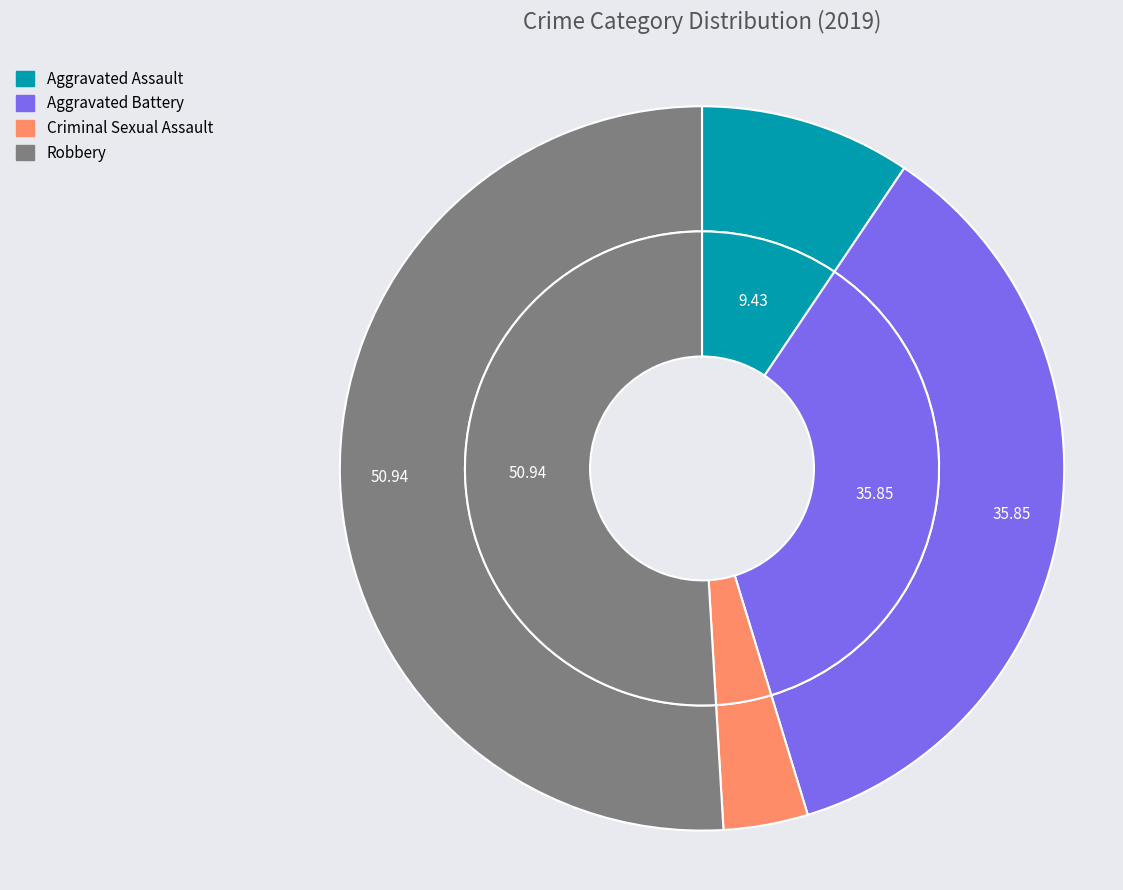

What percentage is NOT represented by Aggravated Assault?

90.6%